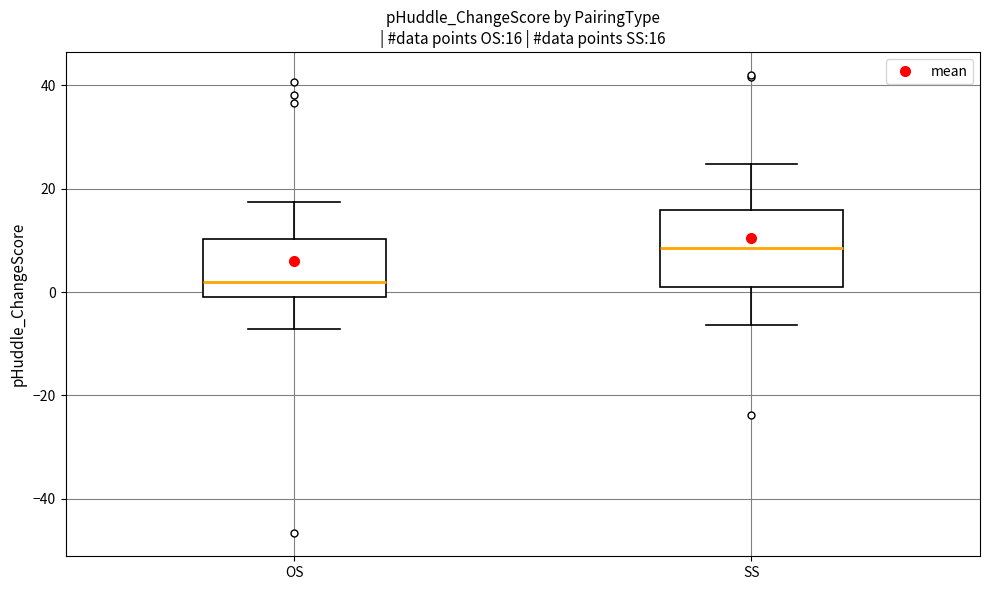

Comparing the boxes themselves (not the whiskers), which one is the tallest?

SS